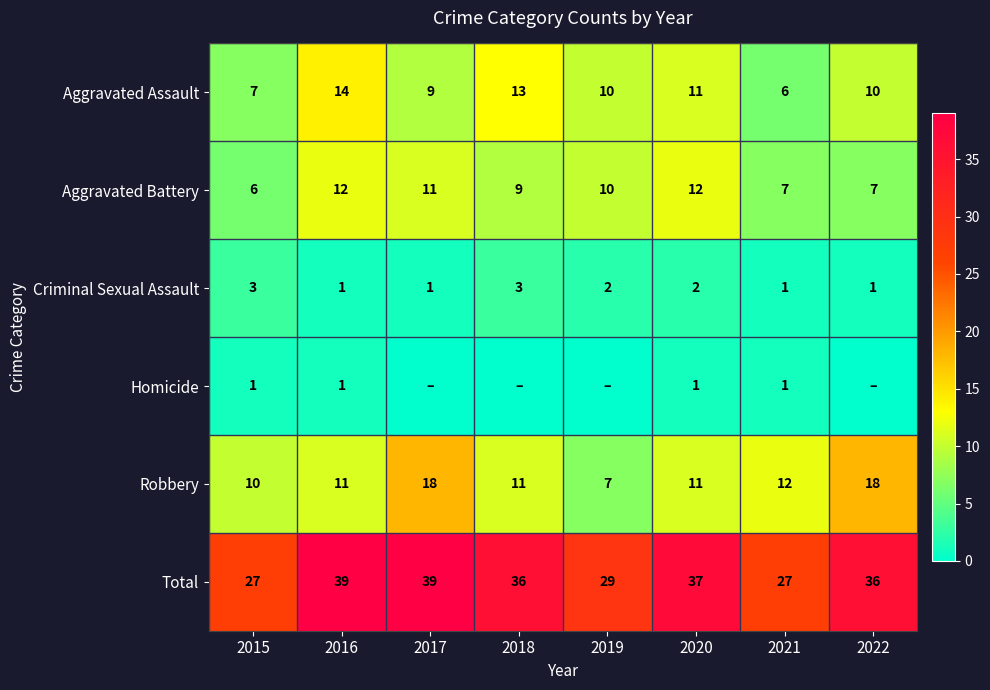

Is it true that Aggravated Assault equals 6 at 2021?

True